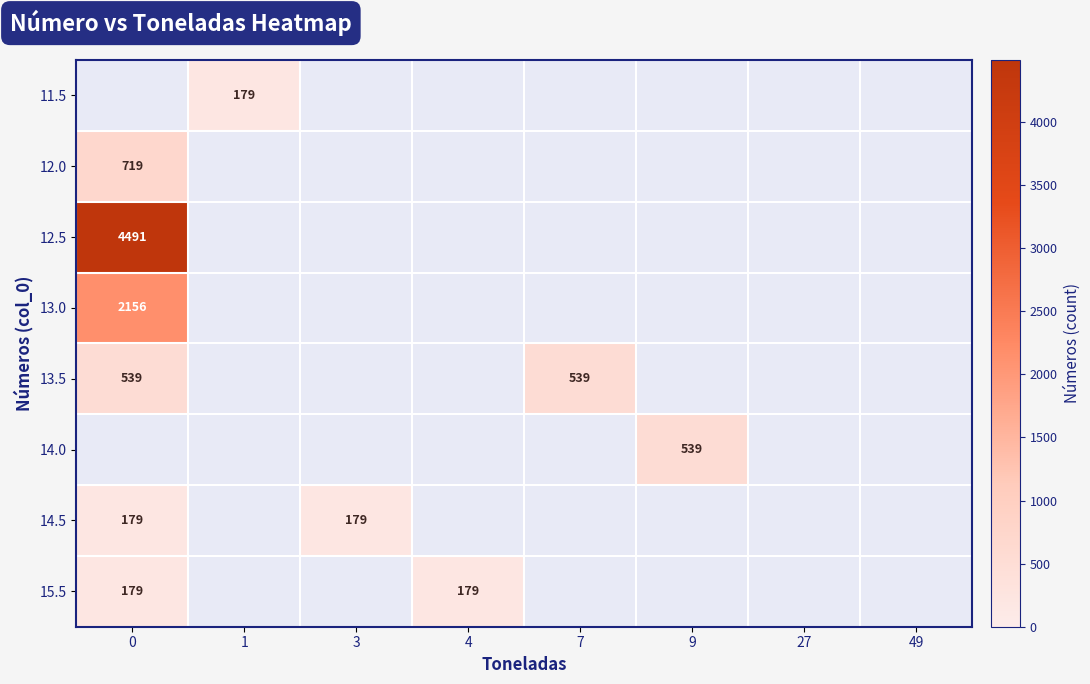

How many series are shown in this chart?

8